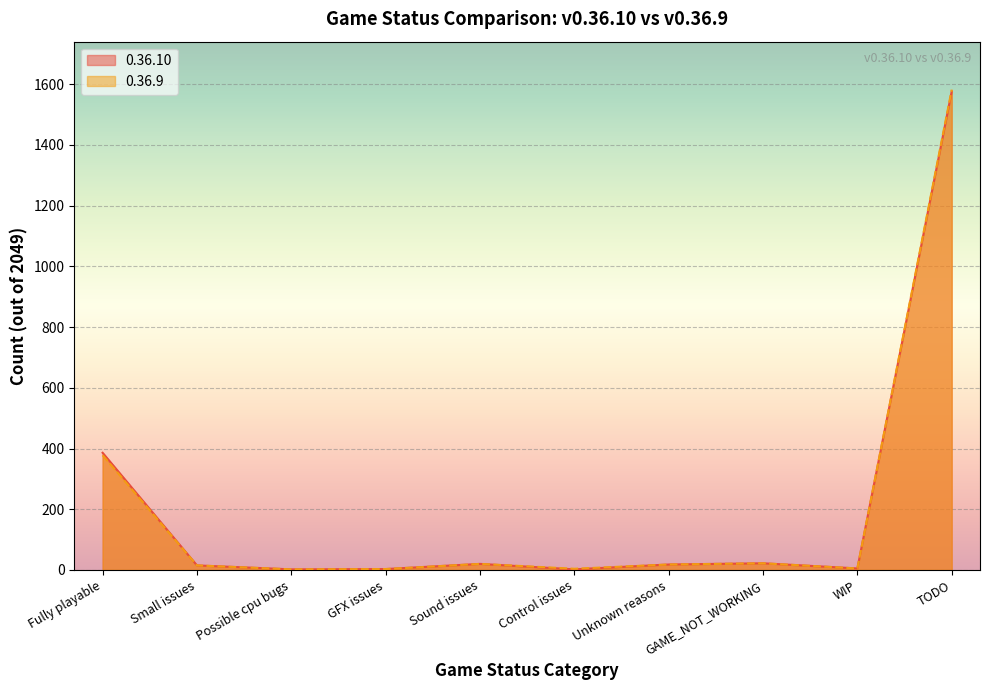

Reading left to right, transcribe all the data shown in this chart.

0.36.10: Fully playable=386	Small issues=15	Possible cpu bugs=2	GFX issues=3	Sound issues=20	Control issues=2	Unknown reasons=18	GAME_NOT_WORKING=22	WIP=5	TODO=1576
0.36.9: Fully playable=378	Small issues=15	Possible cpu bugs=2	GFX issues=3	Sound issues=20	Control issues=4	Unknown reasons=18	GAME_NOT_WORKING=22	WIP=5	TODO=1582